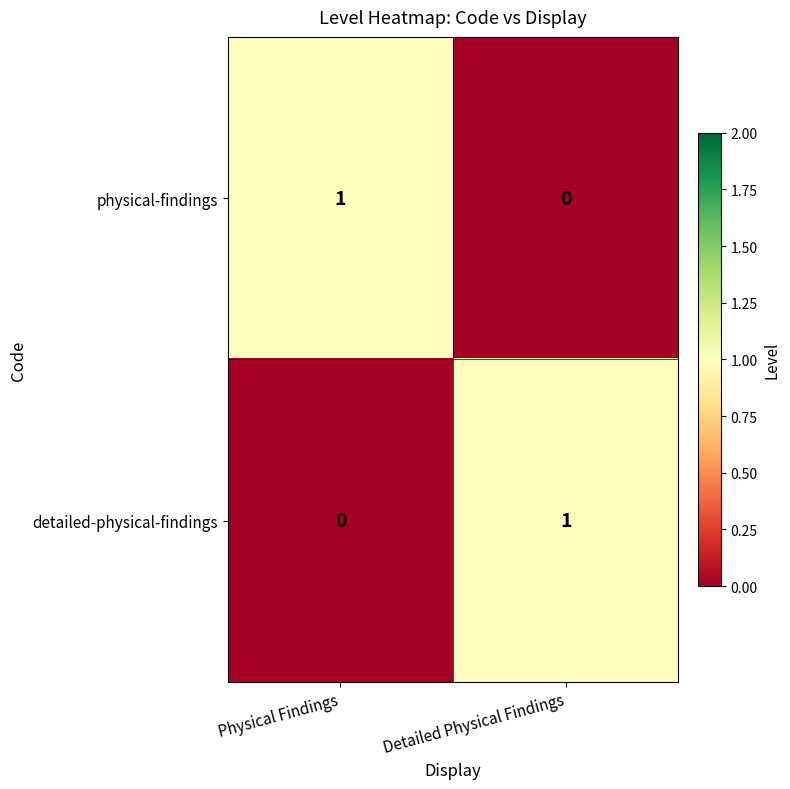

Count the number of data series in this chart.

2